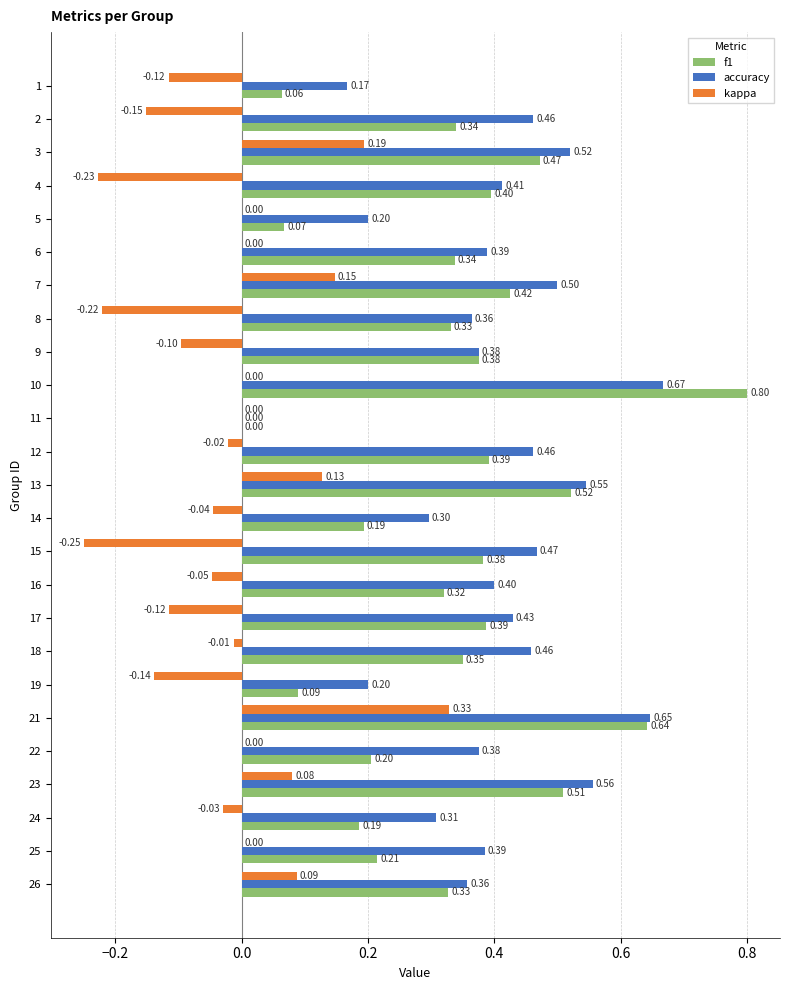

At which category is the sum across all series the highest?

21